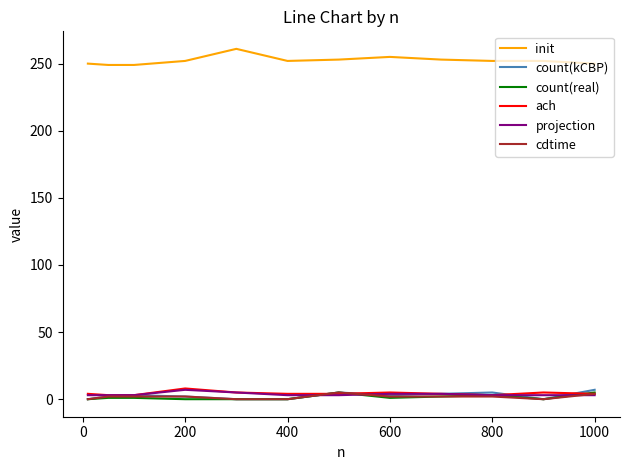

True or false: cdtime and init intersect in this chart.

False